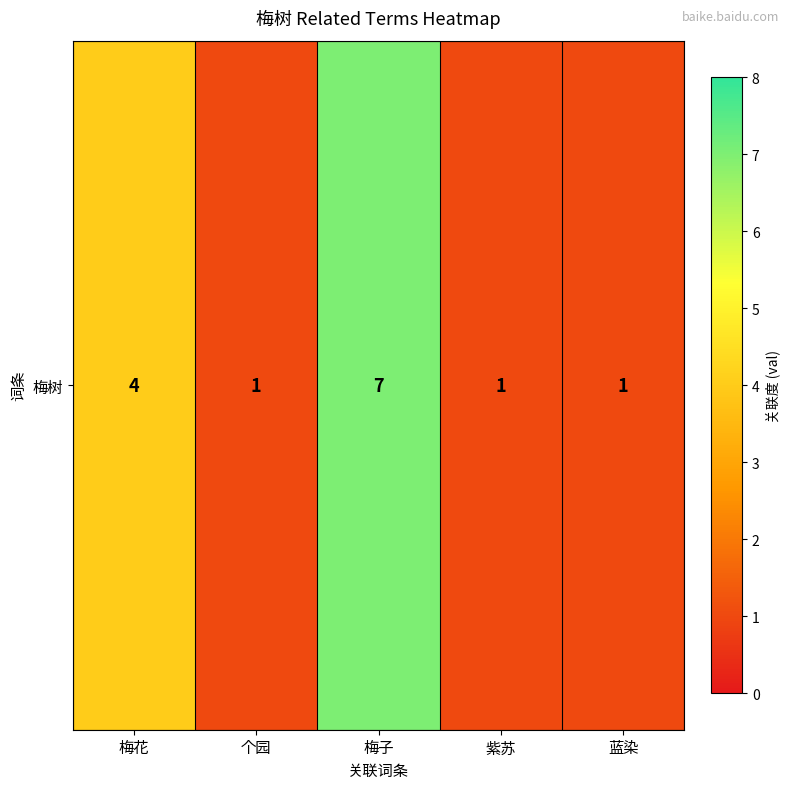

The chart shows a value of 2 at 梅子. True or false?

False